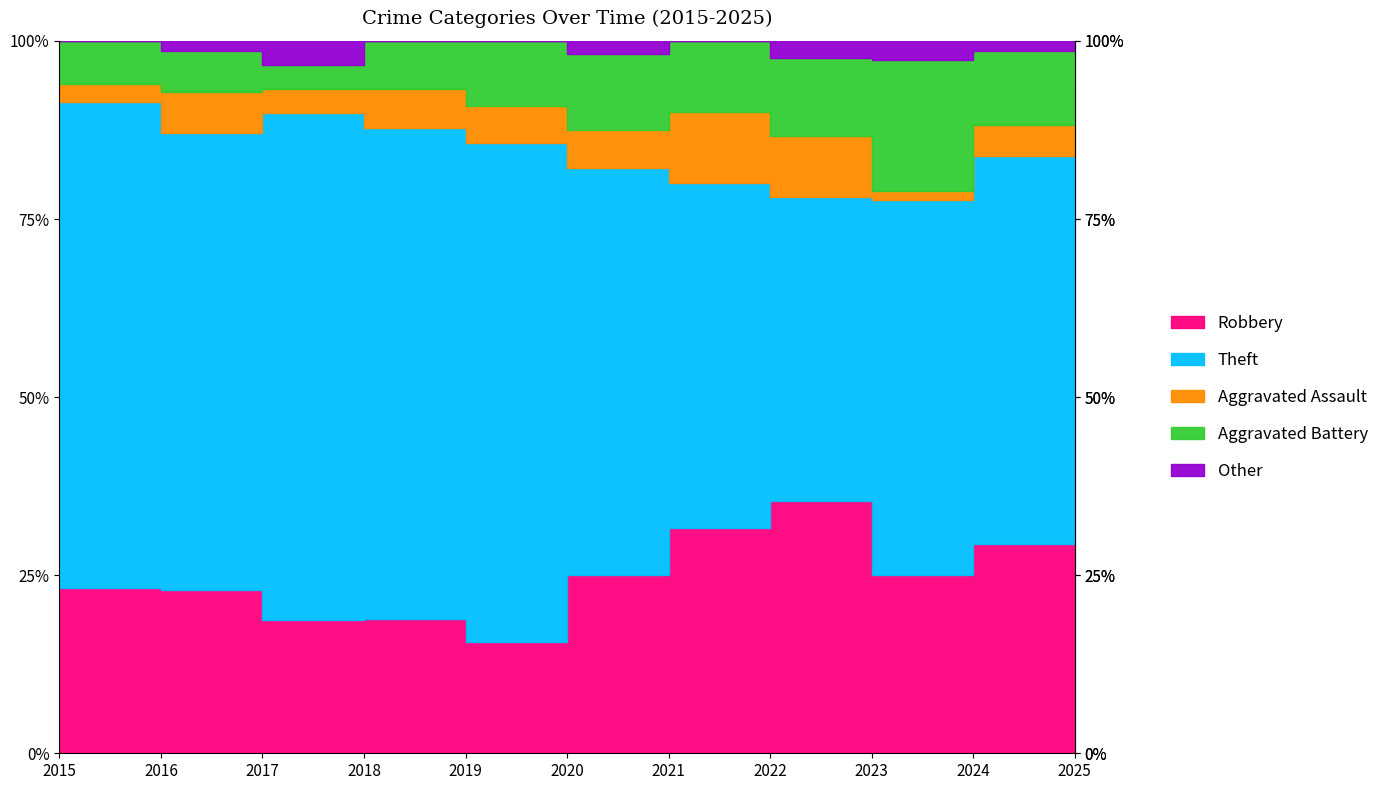

At which category does Robbery reach its first local valley?

2017